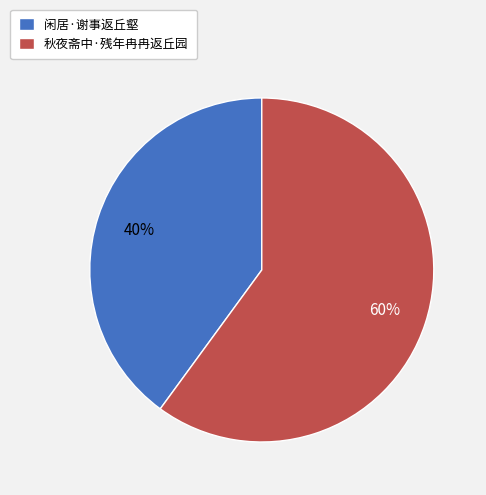

Is the sum of 闲居·谢事返丘壑 and 秋夜斋中·残年冉冉返丘园 greater than half?

Yes